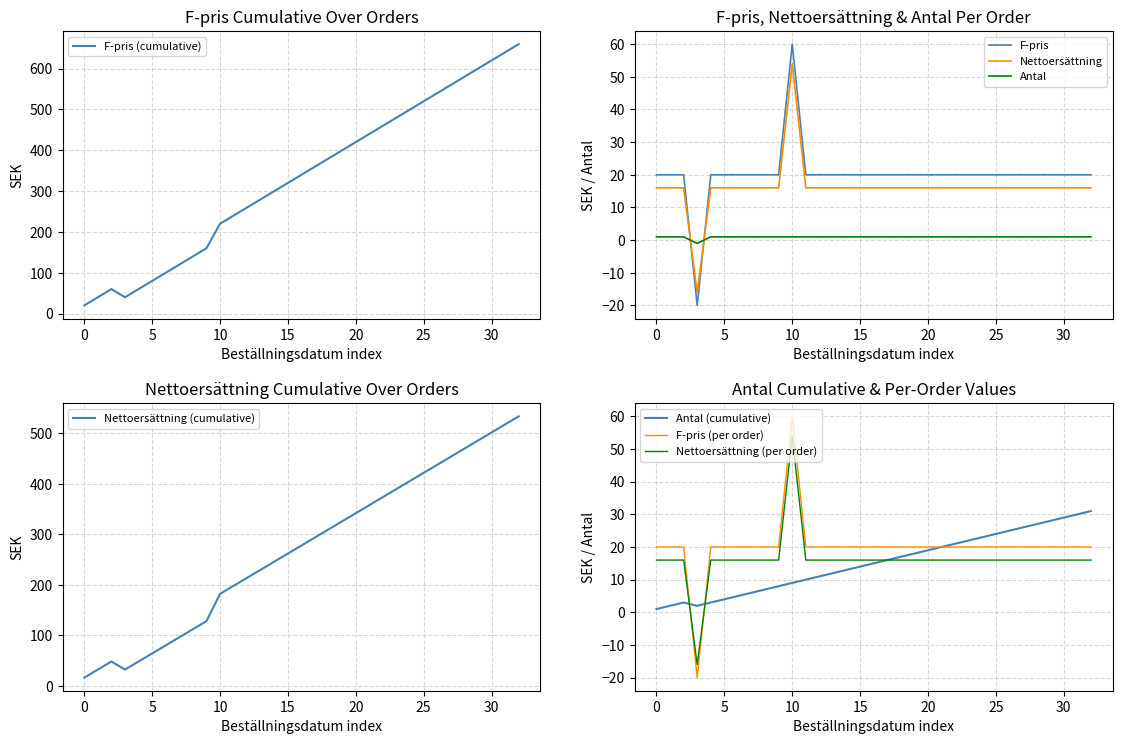

Is it true that Nettoersättning equals 27 at 5?

False